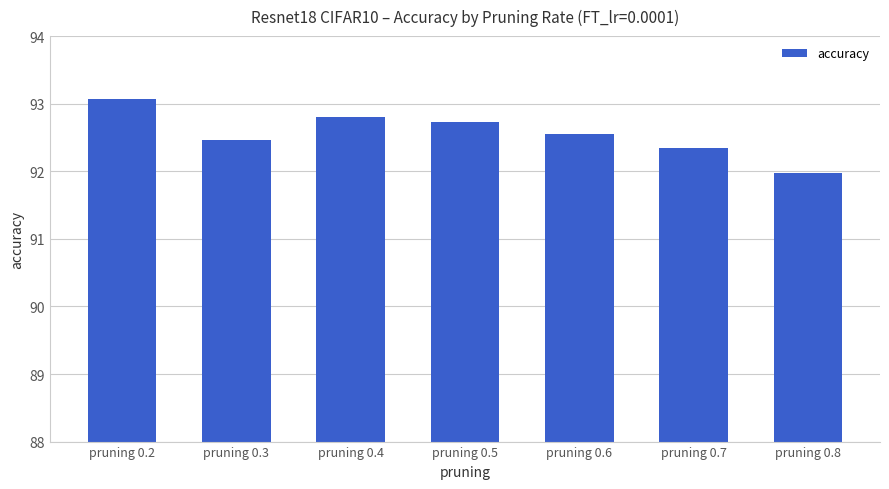

At which category does the chart reach its minimum across all series?

pruning 0.8